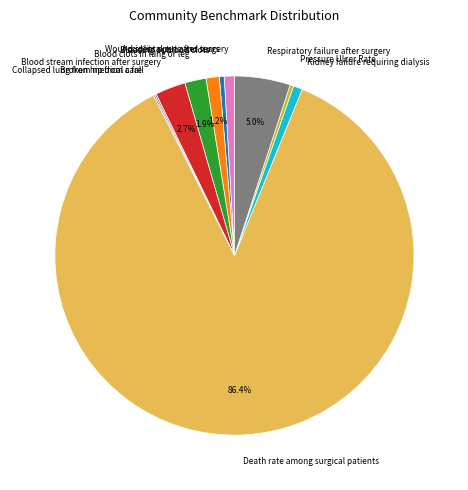

The Respiratory failure after surgery slice represents 5% of the pie. True or false?

True